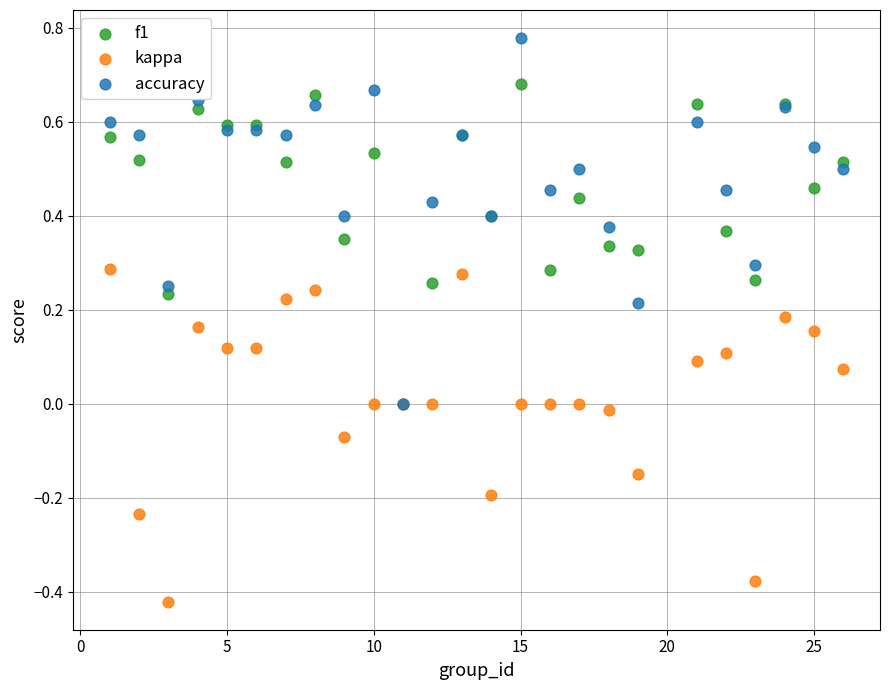

Which series reaches the maximum Y coordinate?

accuracy